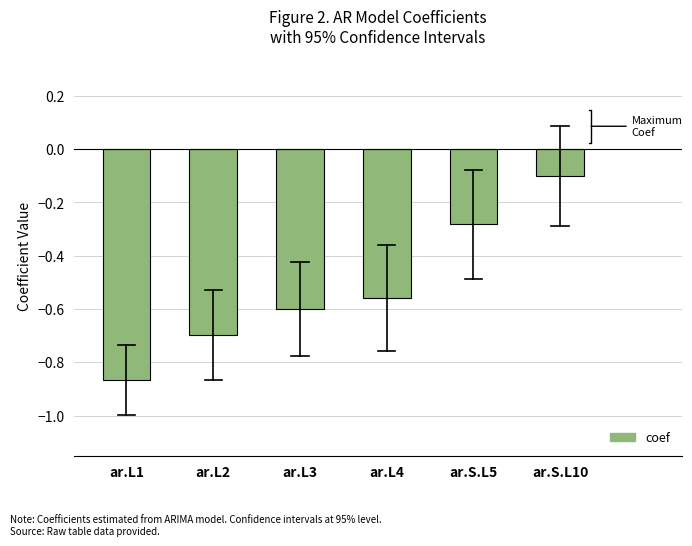

Rank the categories by value from lowest to highest.

ar.L1, ar.L2, ar.L3, ar.L4, ar.S.L5, ar.S.L10